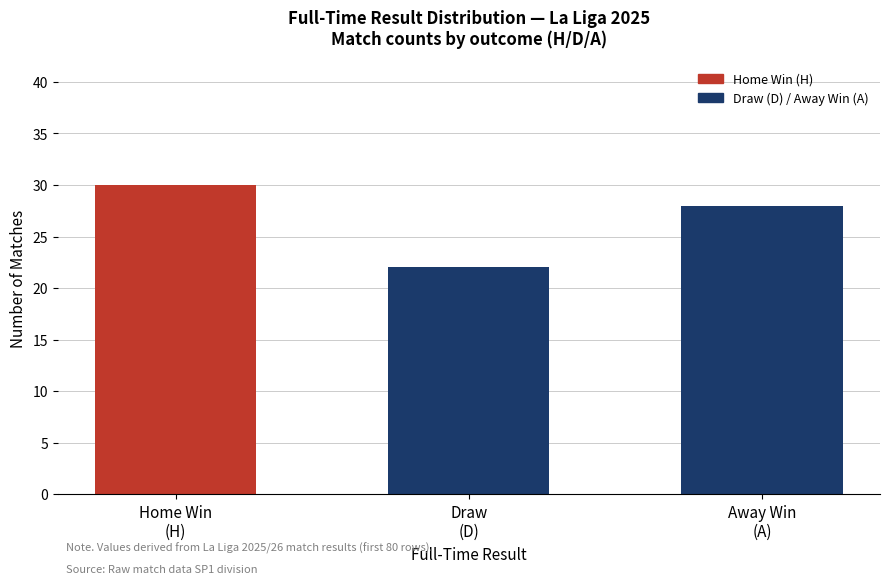

Is it true that the value at Home Win
(H) is 9?

False